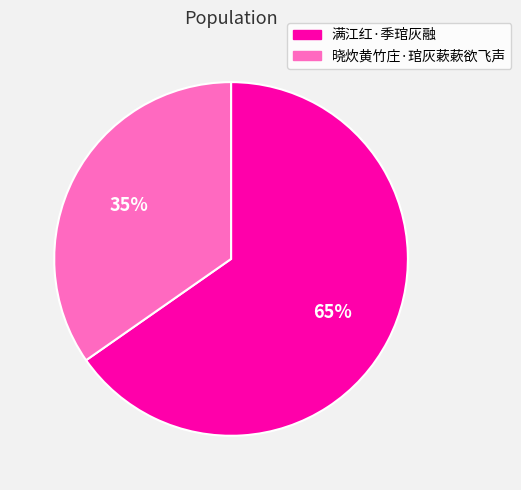

How many slices are in this pie chart?

2